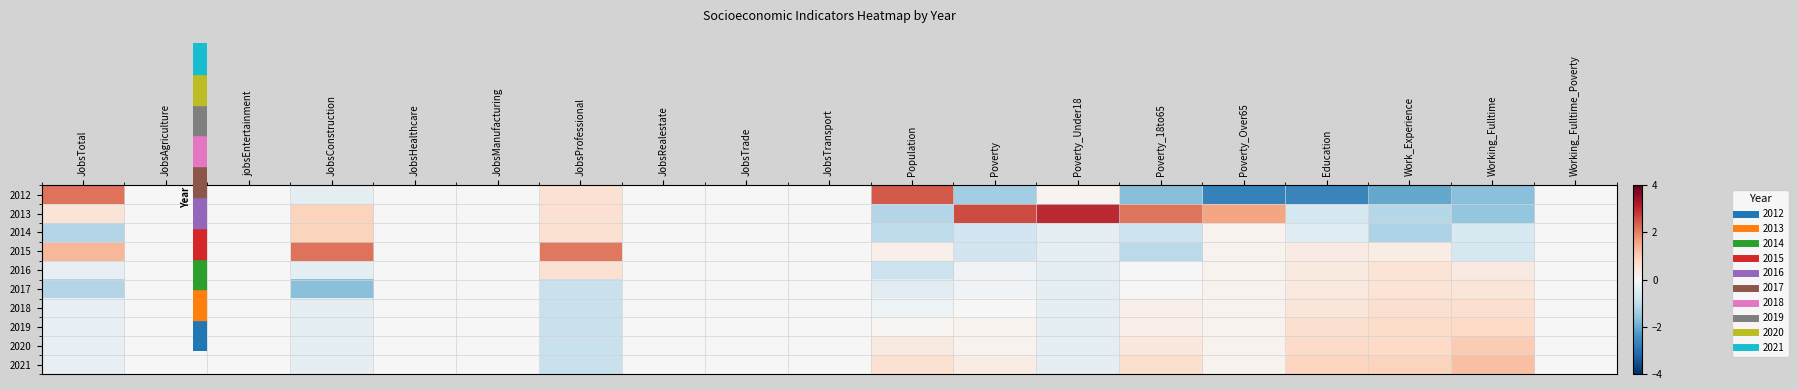

Reading right to left, what are all the values shown in this chart?

2012: Working_Fulltime_Poverty=0.0	Working_Fulltime=-1.7	Work_Experience=-2.0	Education=-2.6	Poverty_Over65=-2.7	Poverty_18to65=-1.7	Poverty_Under18=0.1	Poverty=-1.4	Population=2.5	JobsTransport=0.0	JobsTrade=0.0	JobsRealestate=0.0	JobsProfessional=0.6	JobsManufacturing=0.0	JobsHealthcare=0.0	JobsConstruction=-0.4	jobsEntertainment=0.0	JobsAgriculture=0.0	JobsTotal=2.2
2013: Working_Fulltime_Poverty=0.0	Working_Fulltime=-1.6	Work_Experience=-1.1	Education=-0.7	Poverty_Over65=1.6	Poverty_18to65=2.1	Poverty_Under18=3.0	Poverty=2.6	Population=-1.2	JobsTransport=0.0	JobsTrade=0.0	JobsRealestate=0.0	JobsProfessional=0.6	JobsManufacturing=0.0	JobsHealthcare=0.0	JobsConstruction=0.9	jobsEntertainment=0.0	JobsAgriculture=0.0	JobsTotal=0.5
2014: Working_Fulltime_Poverty=0.0	Working_Fulltime=-0.6	Work_Experience=-1.2	Education=-0.5	Poverty_Over65=0.1	Poverty_18to65=-0.9	Poverty_Under18=-0.4	Poverty=-0.8	Population=-1.0	JobsTransport=0.0	JobsTrade=0.0	JobsRealestate=0.0	JobsProfessional=0.6	JobsManufacturing=0.0	JobsHealthcare=0.0	JobsConstruction=0.9	jobsEntertainment=0.0	JobsAgriculture=0.0	JobsTotal=-1.2
2015: Working_Fulltime_Poverty=0.0	Working_Fulltime=-0.7	Work_Experience=0.3	Education=0.3	Poverty_Over65=0.1	Poverty_18to65=-1.1	Poverty_Under18=-0.4	Poverty=-0.8	Population=0.2	JobsTransport=0.0	JobsTrade=0.0	JobsRealestate=0.0	JobsProfessional=2.1	JobsManufacturing=0.0	JobsHealthcare=0.0	JobsConstruction=2.2	jobsEntertainment=0.0	JobsAgriculture=0.0	JobsTotal=1.3
2016: Working_Fulltime_Poverty=0.0	Working_Fulltime=0.4	Work_Experience=0.5	Education=0.4	Poverty_Over65=0.1	Poverty_18to65=0.0	Poverty_Under18=-0.4	Poverty=-0.2	Population=-0.9	JobsTransport=0.0	JobsTrade=0.0	JobsRealestate=0.0	JobsProfessional=0.6	JobsManufacturing=0.0	JobsHealthcare=0.0	JobsConstruction=-0.4	jobsEntertainment=0.0	JobsAgriculture=0.0	JobsTotal=-0.3
2017: Working_Fulltime_Poverty=0.0	Working_Fulltime=0.5	Work_Experience=0.5	Education=0.4	Poverty_Over65=0.1	Poverty_18to65=0.0	Poverty_Under18=-0.4	Poverty=-0.2	Population=-0.4	JobsTransport=0.0	JobsTrade=0.0	JobsRealestate=0.0	JobsProfessional=-0.9	JobsManufacturing=0.0	JobsHealthcare=0.0	JobsConstruction=-1.7	jobsEntertainment=0.0	JobsAgriculture=0.0	JobsTotal=-1.2
2018: Working_Fulltime_Poverty=0.0	Working_Fulltime=0.7	Work_Experience=0.6	Education=0.5	Poverty_Over65=0.1	Poverty_18to65=0.2	Poverty_Under18=-0.4	Poverty=0.0	Population=-0.2	JobsTransport=0.0	JobsTrade=0.0	JobsRealestate=0.0	JobsProfessional=-0.9	JobsManufacturing=0.0	JobsHealthcare=0.0	JobsConstruction=-0.4	jobsEntertainment=0.0	JobsAgriculture=0.0	JobsTotal=-0.3
2019: Working_Fulltime_Poverty=0.0	Working_Fulltime=0.8	Work_Experience=0.7	Education=0.6	Poverty_Over65=0.1	Poverty_18to65=0.2	Poverty_Under18=-0.4	Poverty=0.2	Population=0.1	JobsTransport=0.0	JobsTrade=0.0	JobsRealestate=0.0	JobsProfessional=-0.9	JobsManufacturing=0.0	JobsHealthcare=0.0	JobsConstruction=-0.4	jobsEntertainment=0.0	JobsAgriculture=0.0	JobsTotal=-0.3
2020: Working_Fulltime_Poverty=0.0	Working_Fulltime=1.0	Work_Experience=0.8	Education=0.8	Poverty_Over65=0.1	Poverty_18to65=0.4	Poverty_Under18=-0.4	Poverty=0.2	Population=0.3	JobsTransport=0.0	JobsTrade=0.0	JobsRealestate=0.0	JobsProfessional=-0.9	JobsManufacturing=0.0	JobsHealthcare=0.0	JobsConstruction=-0.4	jobsEntertainment=0.0	JobsAgriculture=0.0	JobsTotal=-0.3
2021: Working_Fulltime_Poverty=0.0	Working_Fulltime=1.2	Work_Experience=0.9	Education=0.9	Poverty_Over65=0.1	Poverty_18to65=0.6	Poverty_Under18=-0.4	Poverty=0.3	Population=0.6	JobsTransport=0.0	JobsTrade=0.0	JobsRealestate=0.0	JobsProfessional=-0.9	JobsManufacturing=0.0	JobsHealthcare=0.0	JobsConstruction=-0.4	jobsEntertainment=0.0	JobsAgriculture=0.0	JobsTotal=-0.3